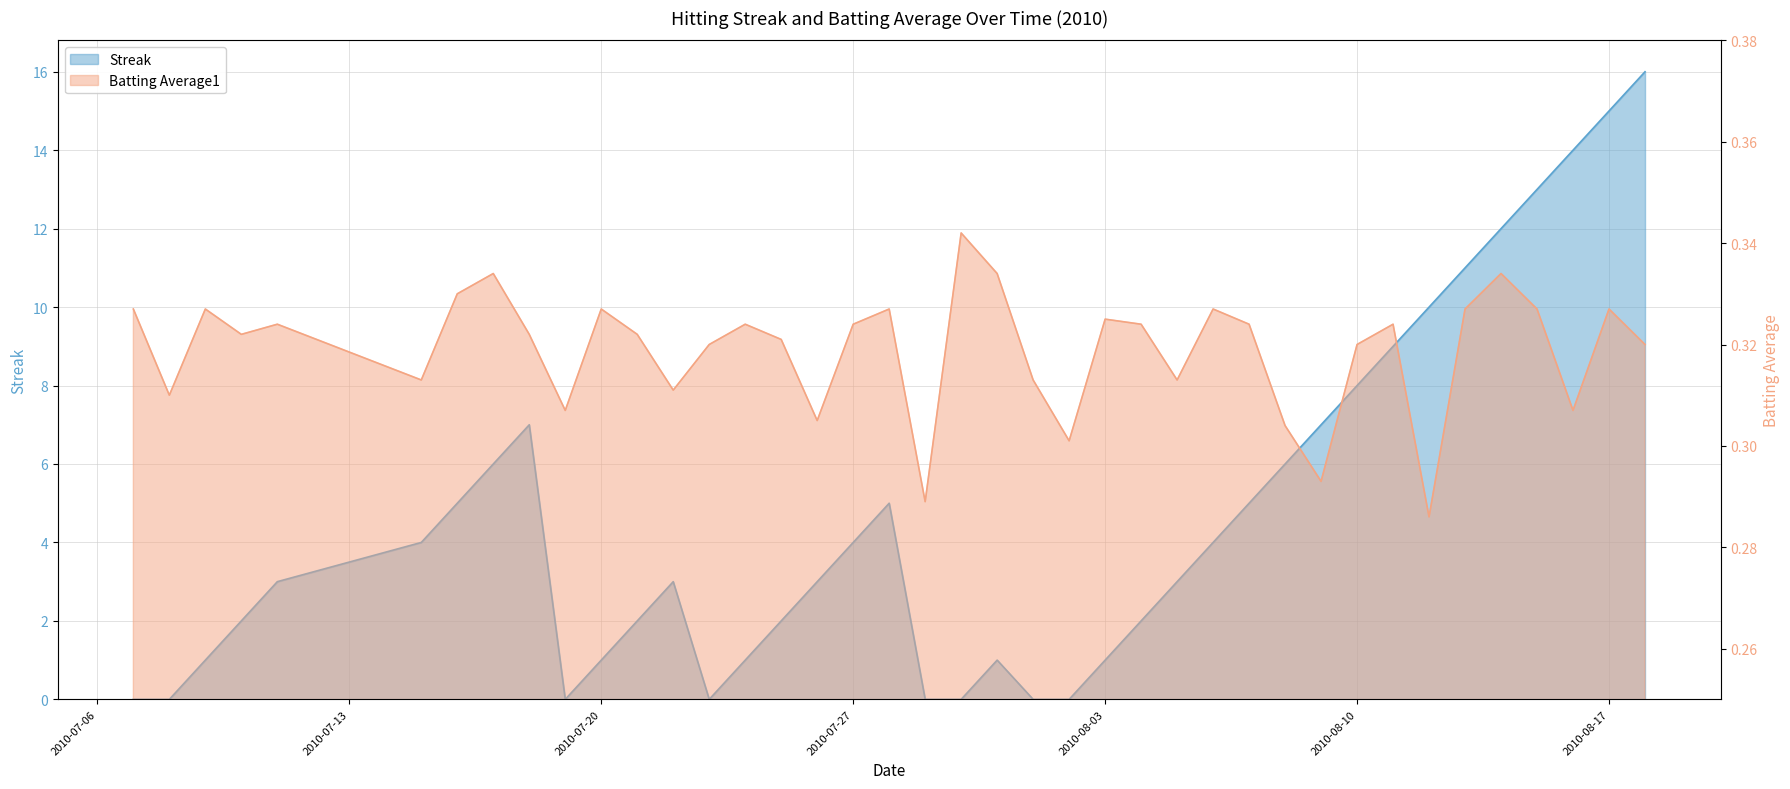

List the series in order of their peak value, highest first.

Streak, Batting Average1